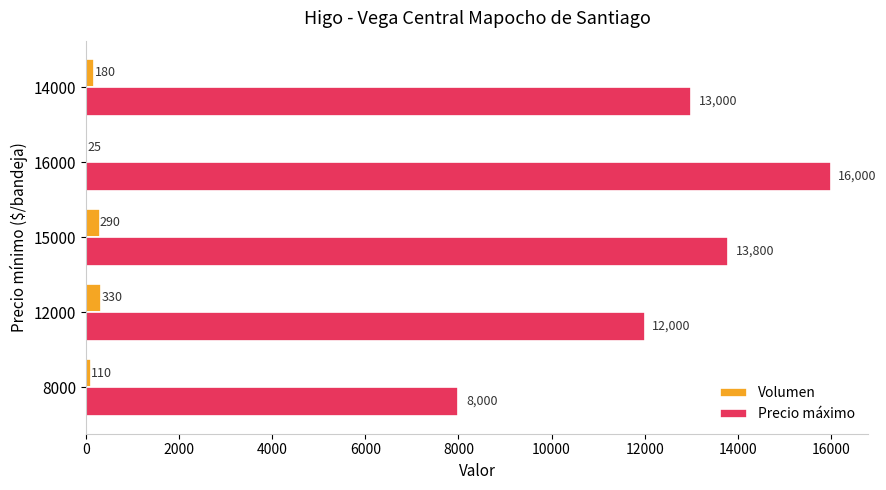

What is the average value of the Precio máximo series?

12560